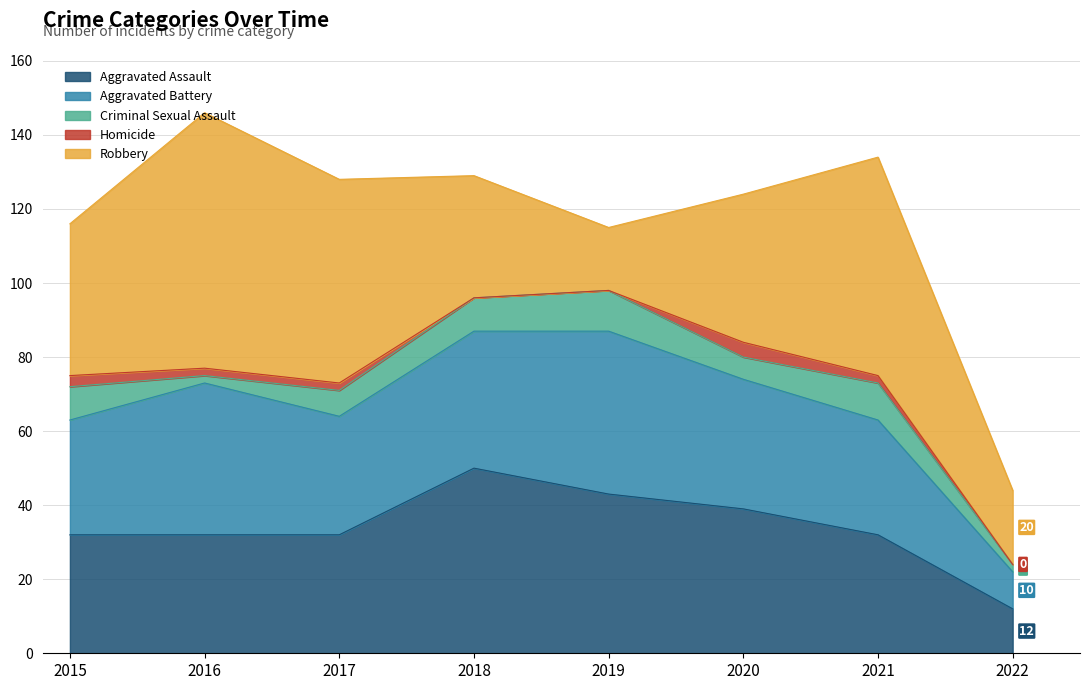

What are all the series names shown in the legend?

Aggravated Assault, Aggravated Battery, Criminal Sexual Assault, Homicide, Robbery